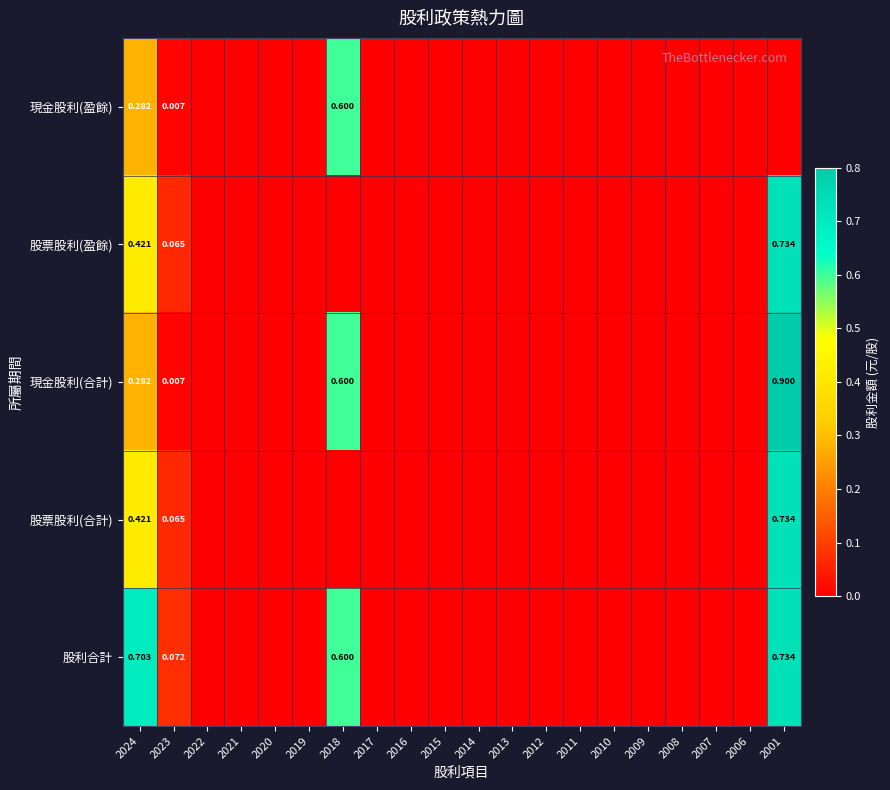

At which category is the sum across all series the highest?

2001